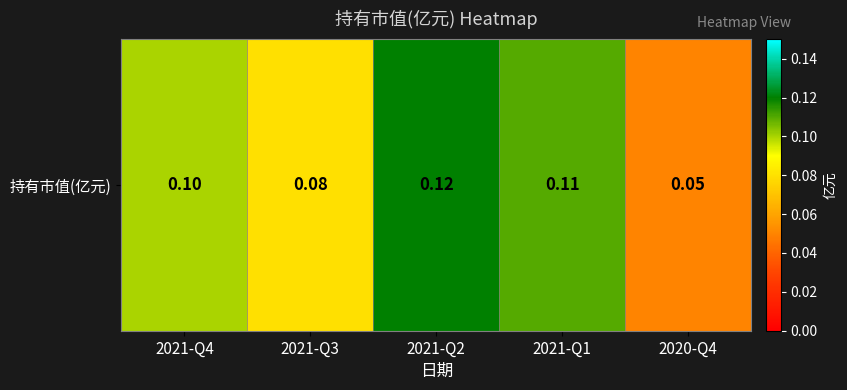

Which label corresponds to the largest value in the chart?

2021-Q2